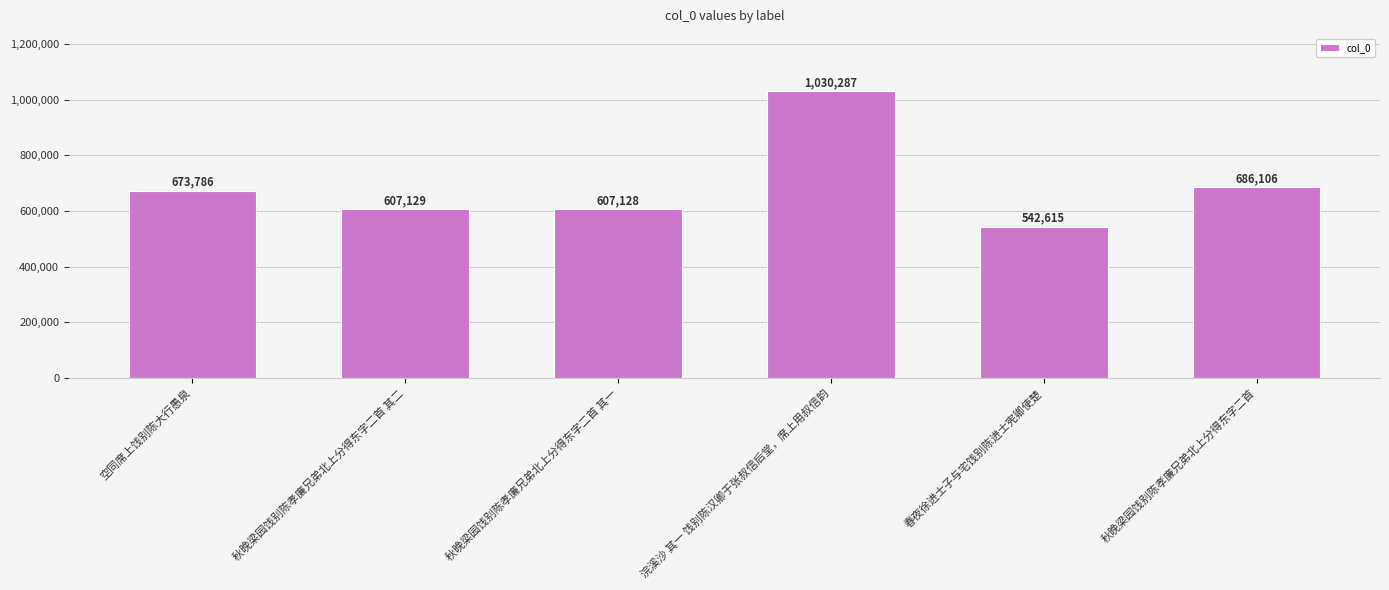

What is the change in value from 浣溪沙 其一 饯别陈汉卿于张叔信后堂，席上用叔信韵 to 秋晚梁园饯别陈孝廉兄弟北上分得东字二首?

-344181